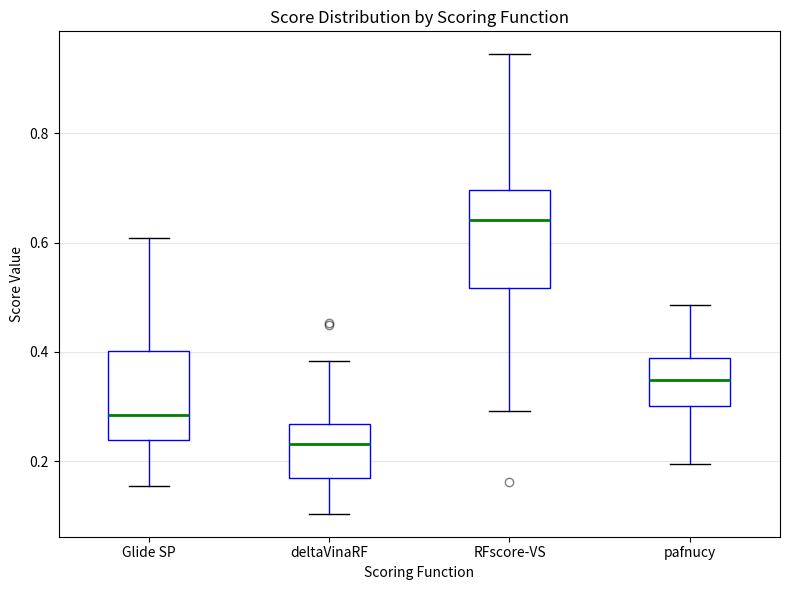

Which box has the highest median line?

RFscore-VS